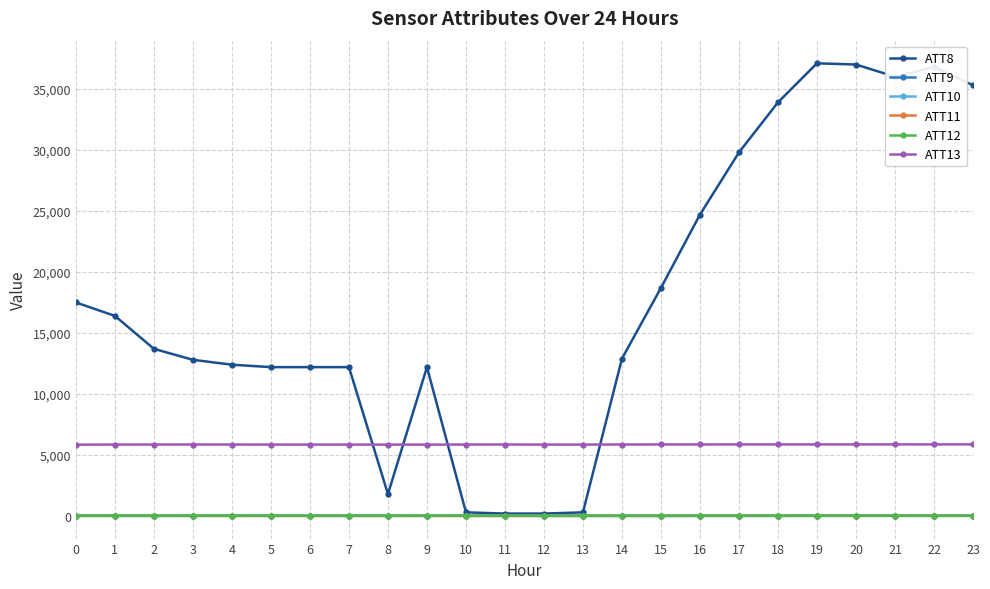

True or false: ATT11 has more than 2 interior local peaks.

True